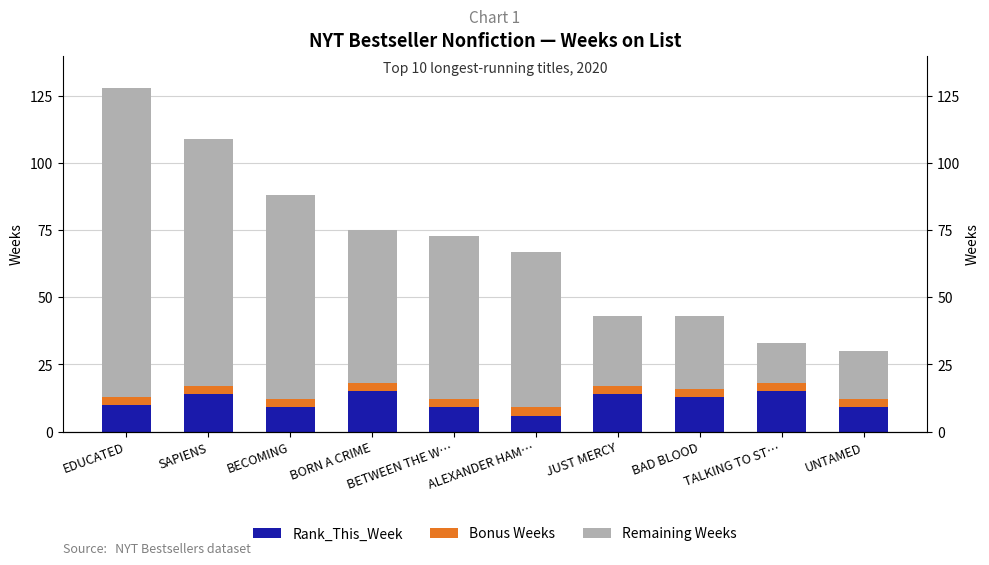

Rank the categories by Bonus Weeks value from highest to lowest.

EDUCATED, SAPIENS, BECOMING, BORN A CRIME, BETWEEN THE W…, ALEXANDER HAM…, JUST MERCY, BAD BLOOD, TALKING TO ST…, UNTAMED